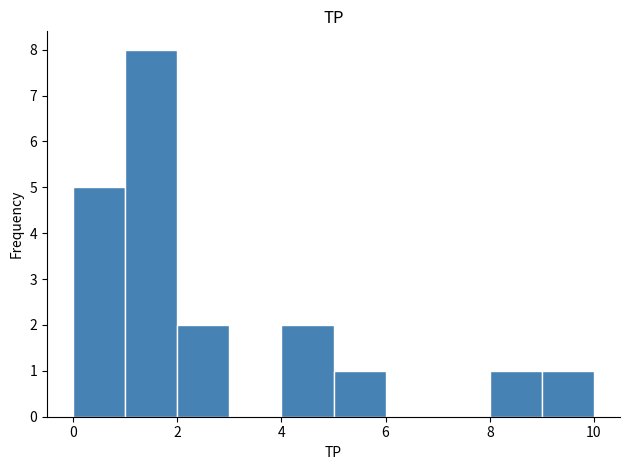

Reading left to right, transcribe this chart: for each bar, give the range it covers on the x-axis and its height. The values are not printed on the chart, so give them approximately, as read against the axis.

0 to 1: 5
1 to 2: 8
2 to 3: 2
3 to 4: 0
4 to 5: 2
5 to 6: 1
6 to 7: 0
7 to 8: 0
8 to 9: 1
9 to 10: 1